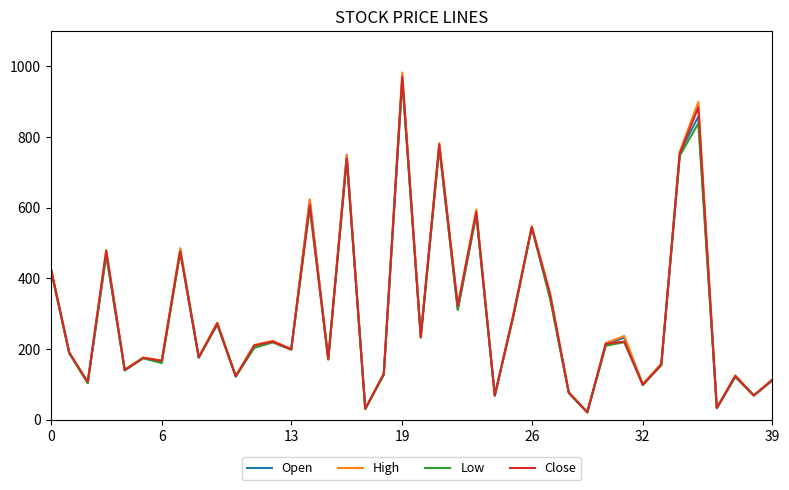

What is the maximum value shown in the chart?

982.5